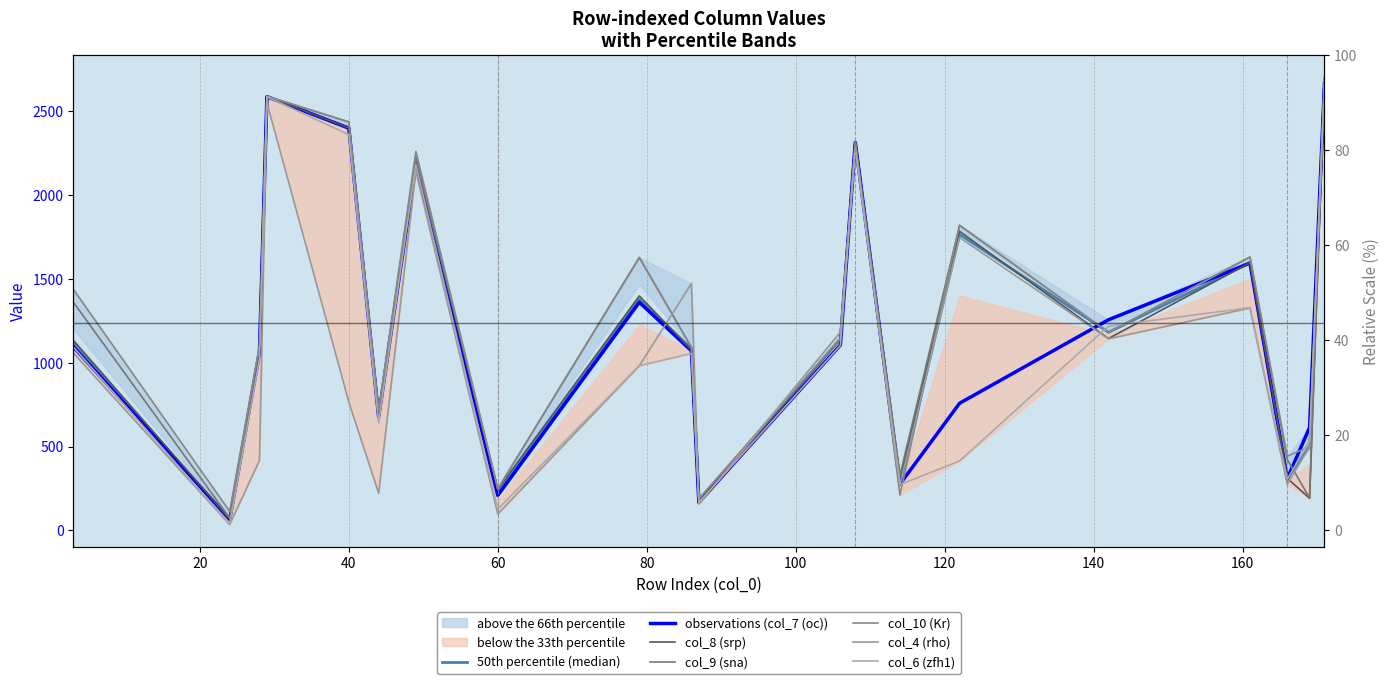

How many lines are shown in the chart?

6